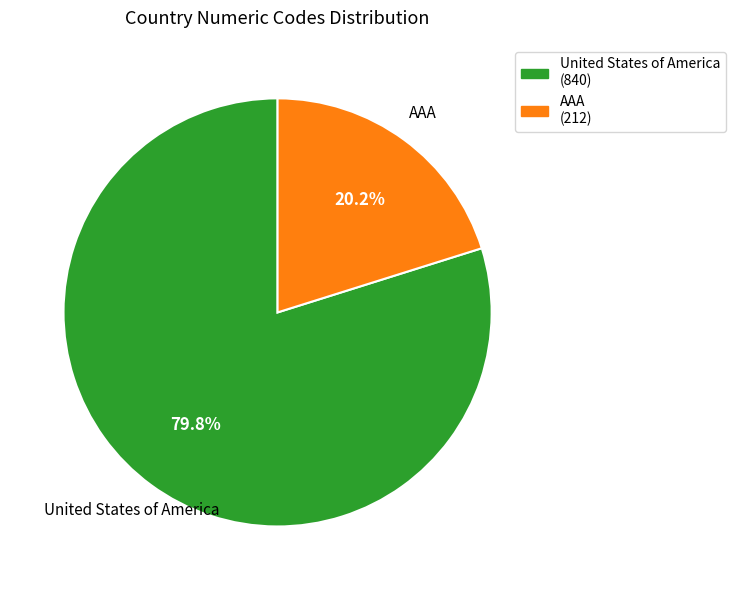

The United States of America slice represents 80% of the pie. True or false?

True